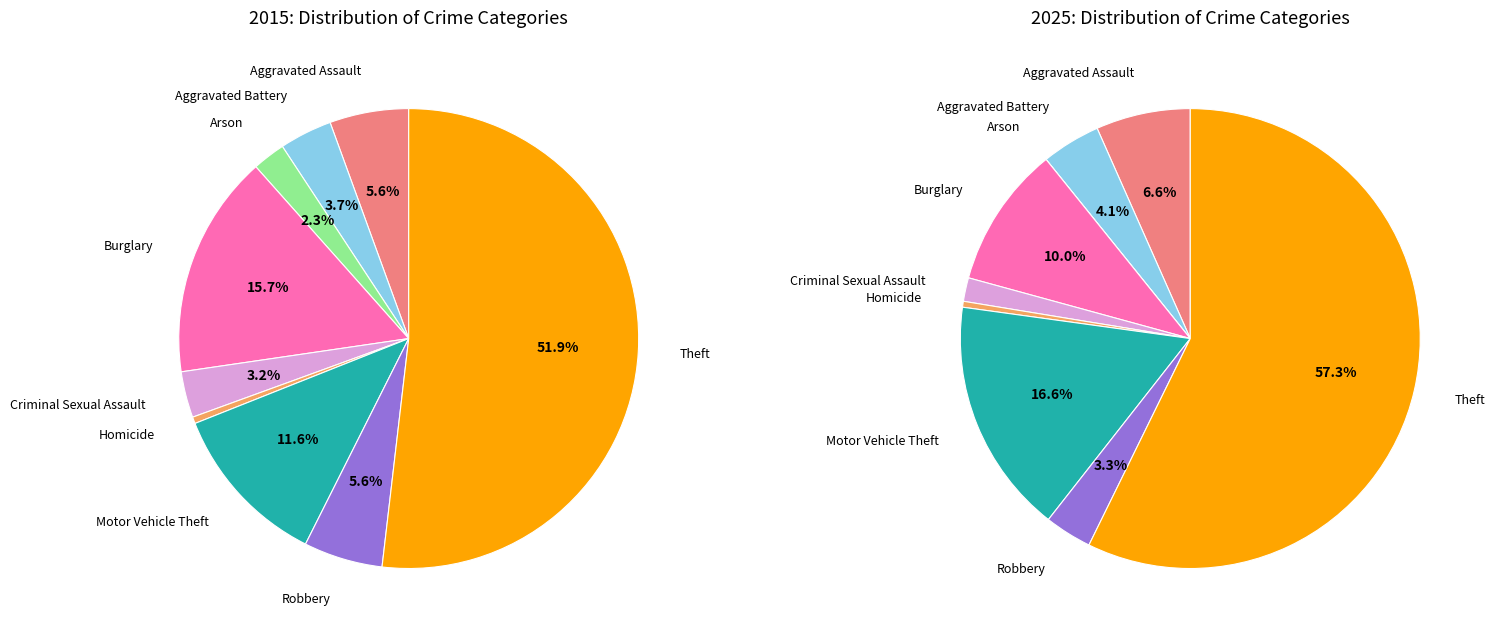

To the nearest percent, what is the difference between the values_2025 and 6 slice percentages?

8%